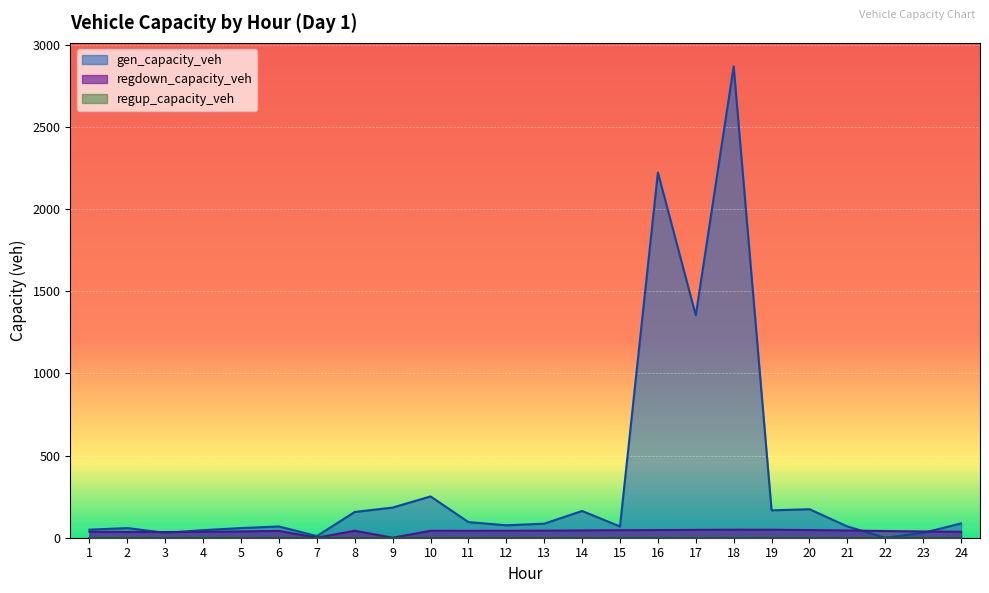

Which series has the largest total across all categories?

gen_capacity_veh